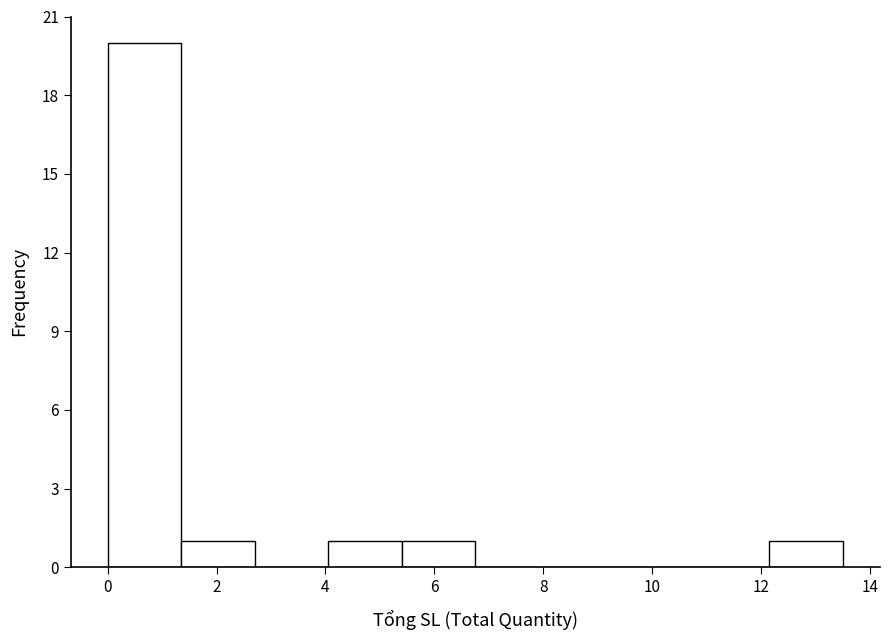

Reading left to right, list every bar in this chart as the range it spans on the x-axis followed by its height. Neither the bar edges nor the heights are printed on the chart, so give them approximately, as read against the axes.

0.00 to 1.35: 20
1.35 to 2.70: 1
2.70 to 4.05: 0
4.05 to 5.40: 1
5.40 to 6.75: 1
6.75 to 8.10: 0
8.10 to 9.45: 0
9.45 to 10.80: 0
10.80 to 12.15: 0
12.15 to 13.50: 1